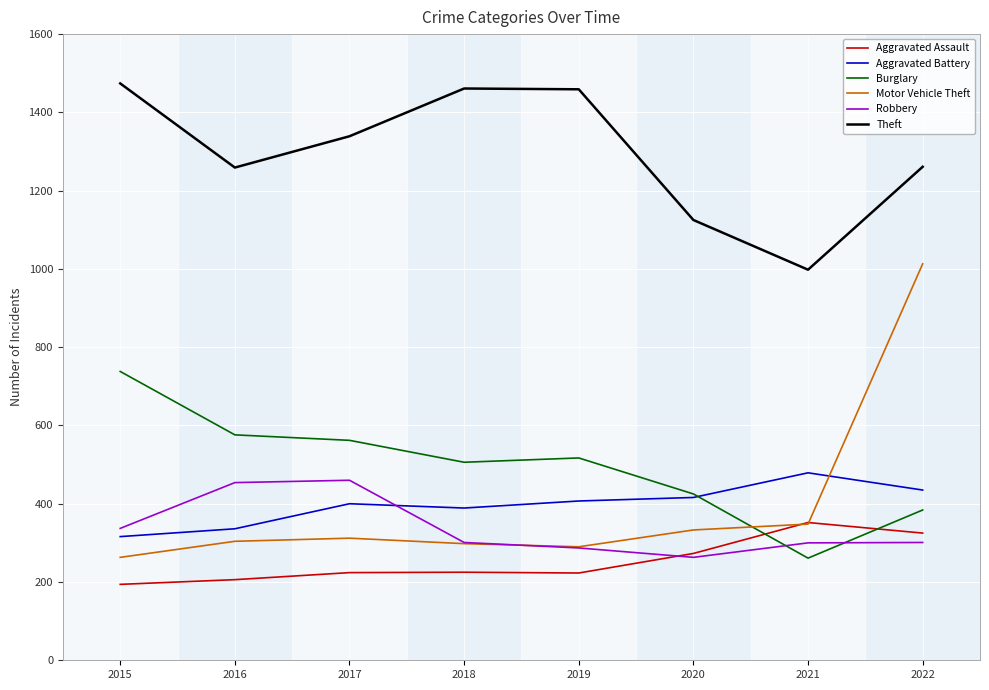

List the series in order of their peak value, lowest first.

Aggravated Assault, Robbery, Aggravated Battery, Burglary, Motor Vehicle Theft, Theft